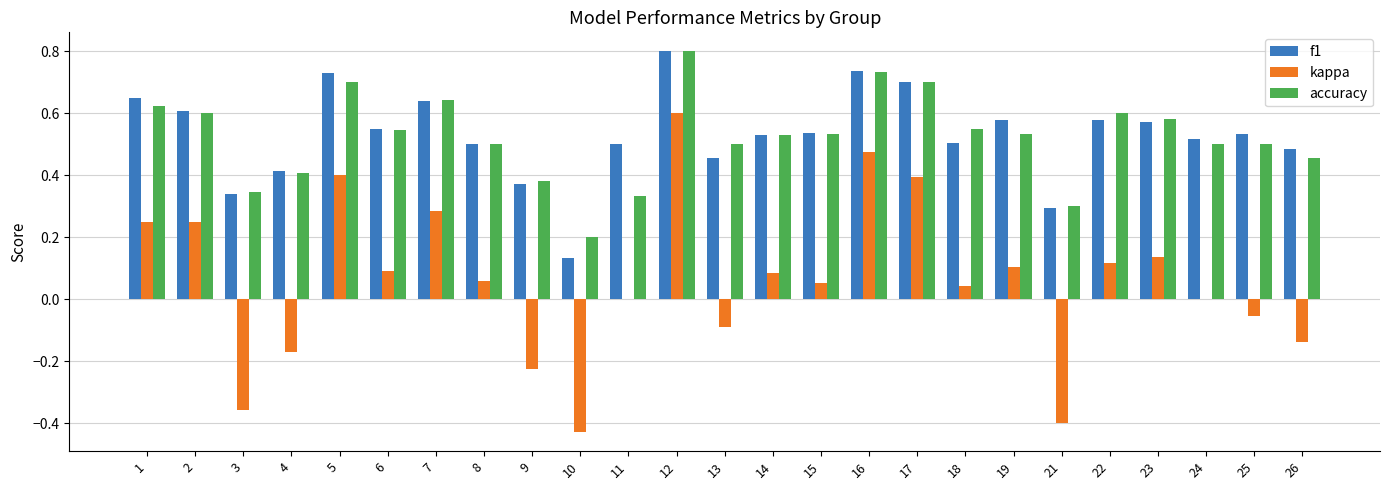

Count the number of categories in the chart.

25